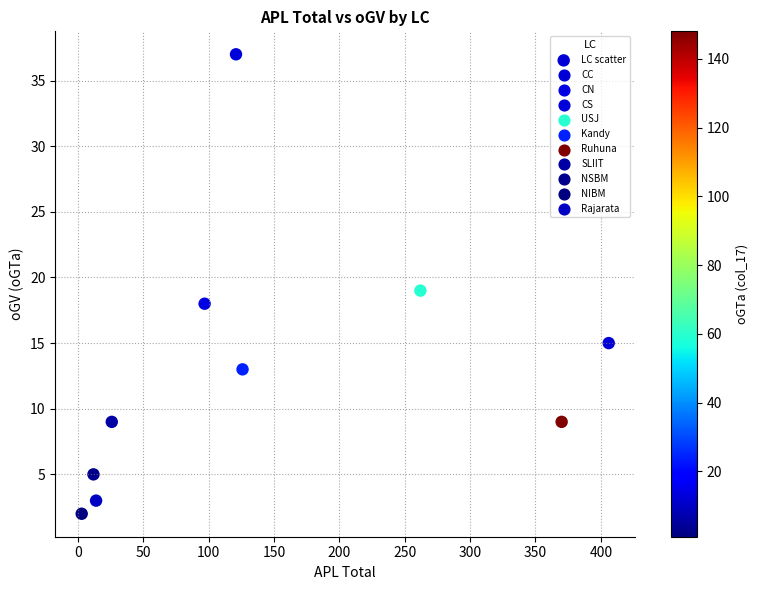

What is the range of X values (max minus min)?

403